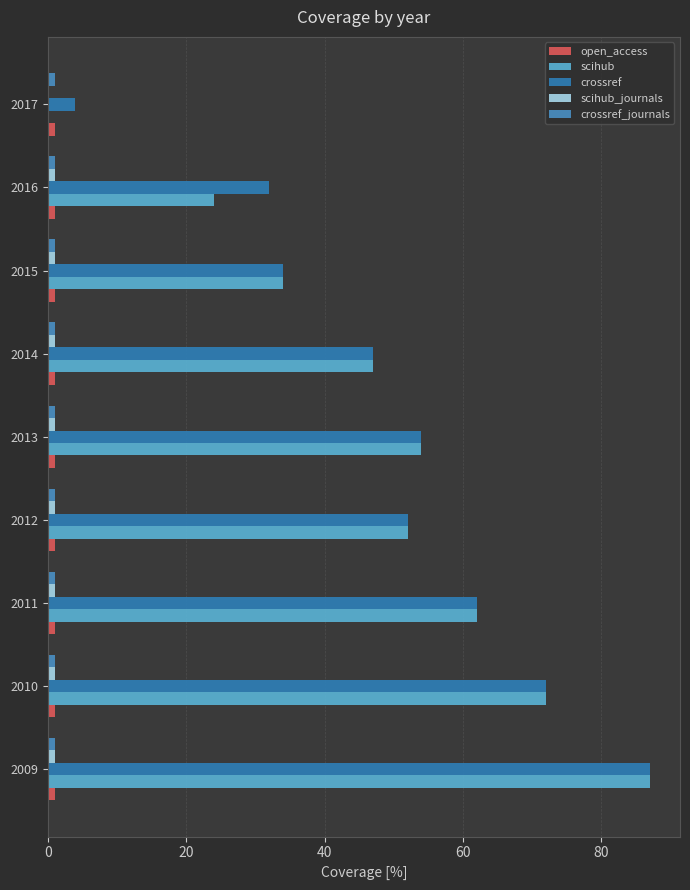

How many categories are shown in the chart?

9